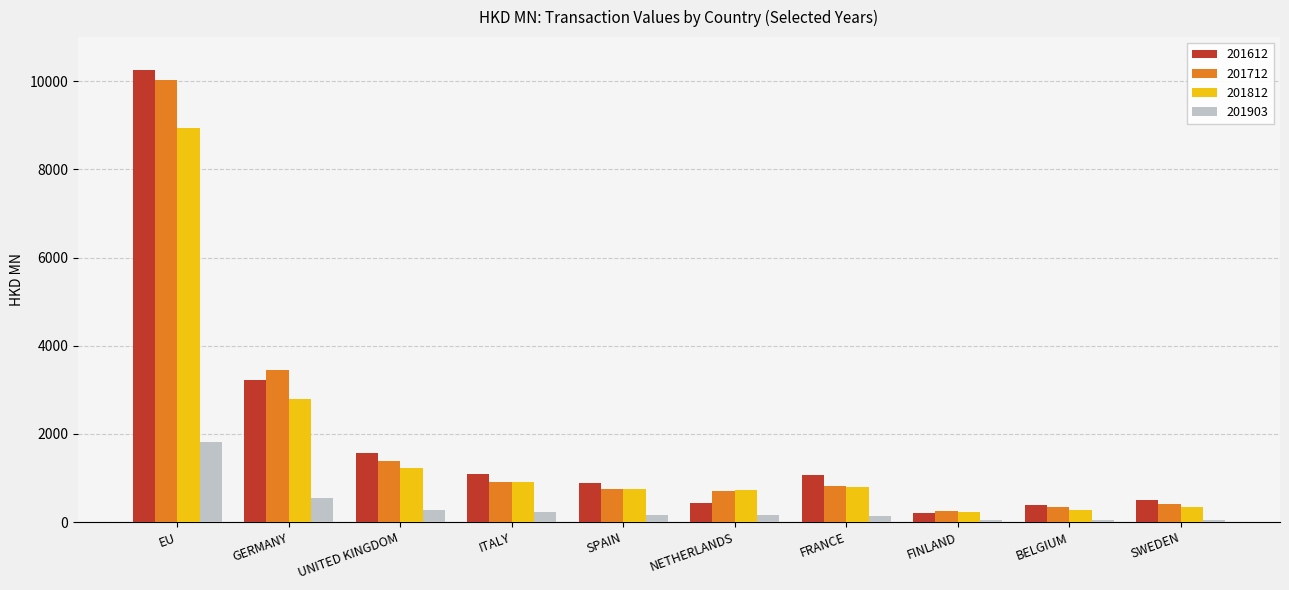

The 201712 series shows 350.3 at BELGIUM. True or false?

True